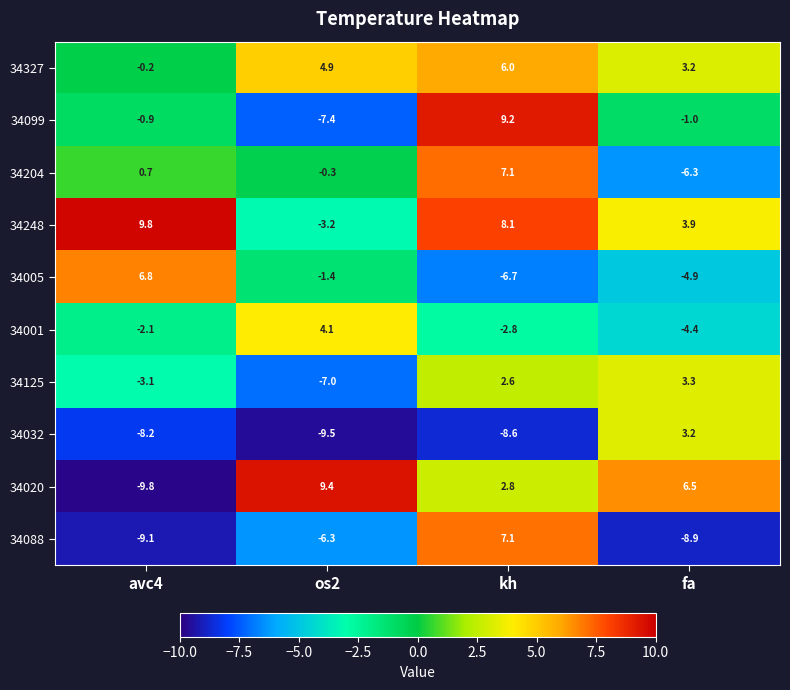

How many categories are shown in the chart?

4